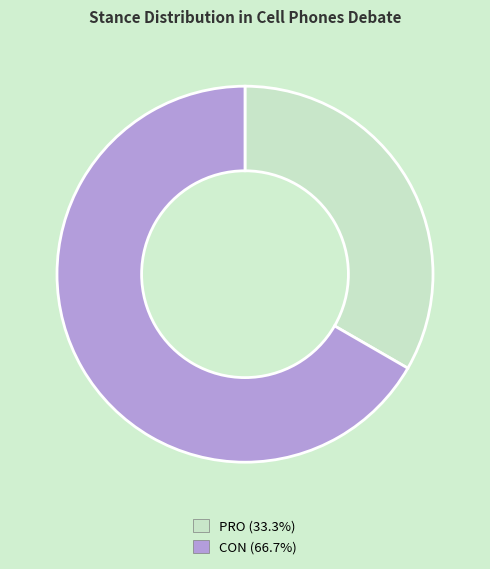

Between CON and PRO, which is larger?

CON